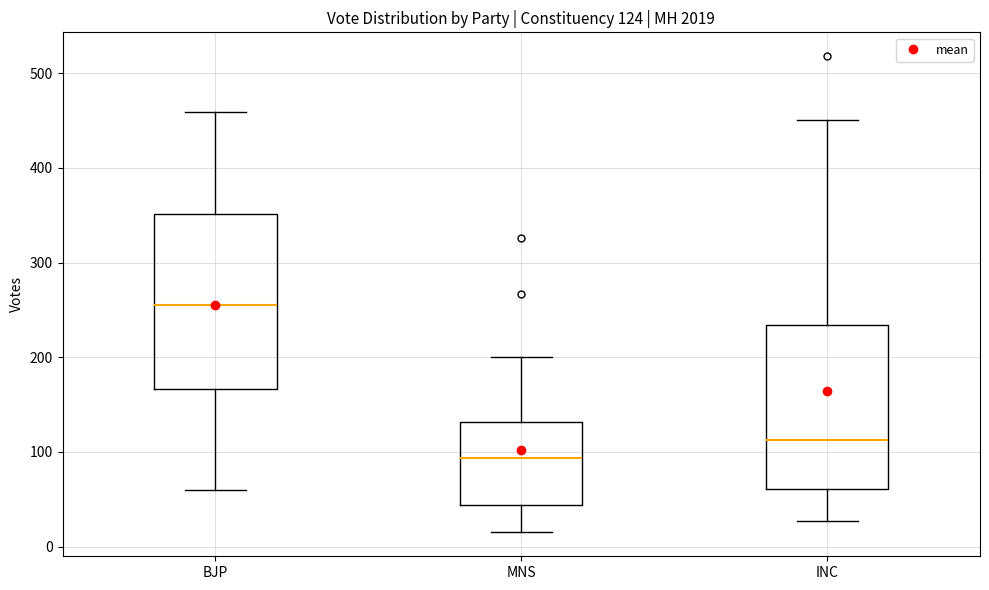

Which box is the tallest, from its lower edge to its upper edge?

BJP